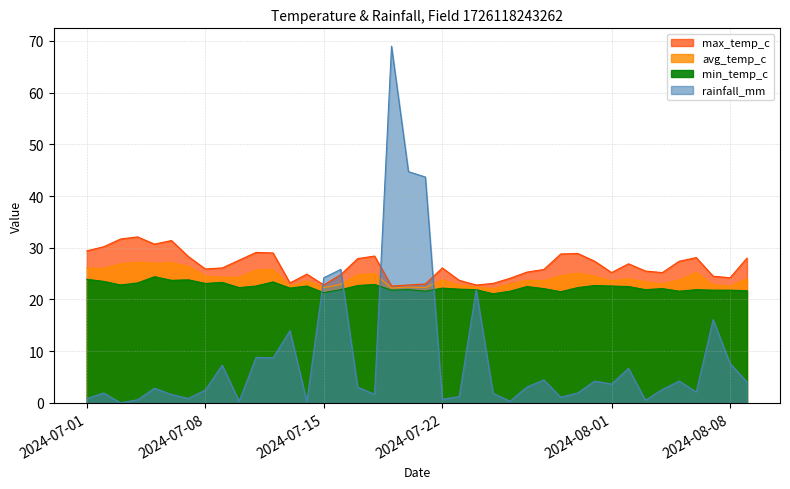

After their last crossing, which series has the higher values: rainfall_mm or max_temp_c?

max_temp_c